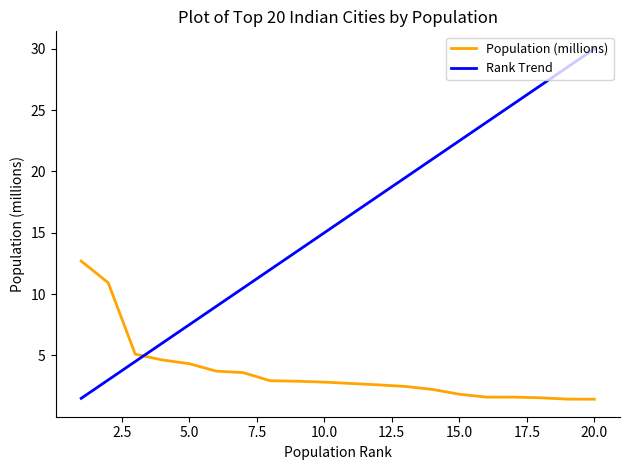

What is the maximum value shown in the chart?

30.0